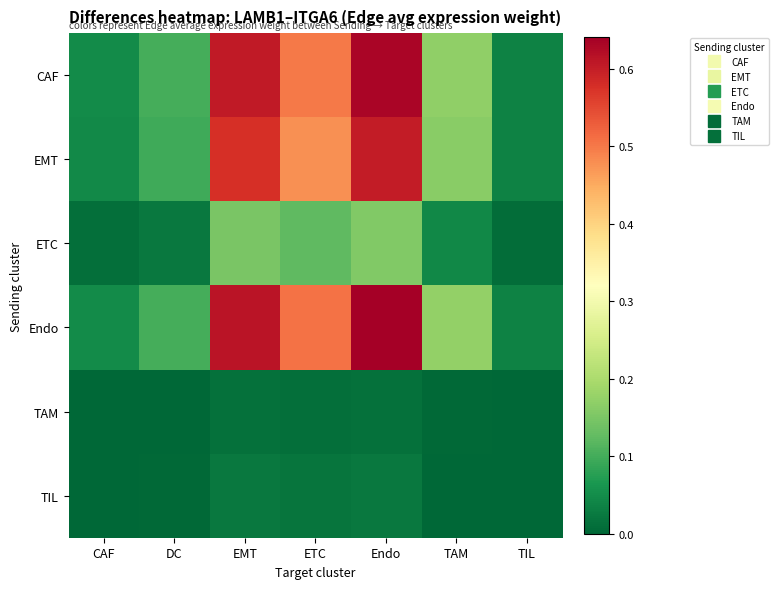

Reading left to right, transcribe all the data shown in this chart.

CAF: CAF=0.0	DC=0.1	EMT=0.6	ETC=0.5	Endo=0.6	TAM=0.2	TIL=0.0
EMT: CAF=0.0	DC=0.1	EMT=0.6	ETC=0.5	Endo=0.6	TAM=0.2	TIL=0.0
ETC: CAF=0.0	DC=0.0	EMT=0.1	ETC=0.1	Endo=0.2	TAM=0.0	TIL=0.0
Endo: CAF=0.0	DC=0.1	EMT=0.6	ETC=0.5	Endo=0.6	TAM=0.2	TIL=0.0
TAM: CAF=0.0	DC=0.0	EMT=0.0	ETC=0.0	Endo=0.0	TAM=0.0	TIL=0.0
TIL: CAF=0.0	DC=0.0	EMT=0.0	ETC=0.0	Endo=0.0	TAM=0.0	TIL=0.0